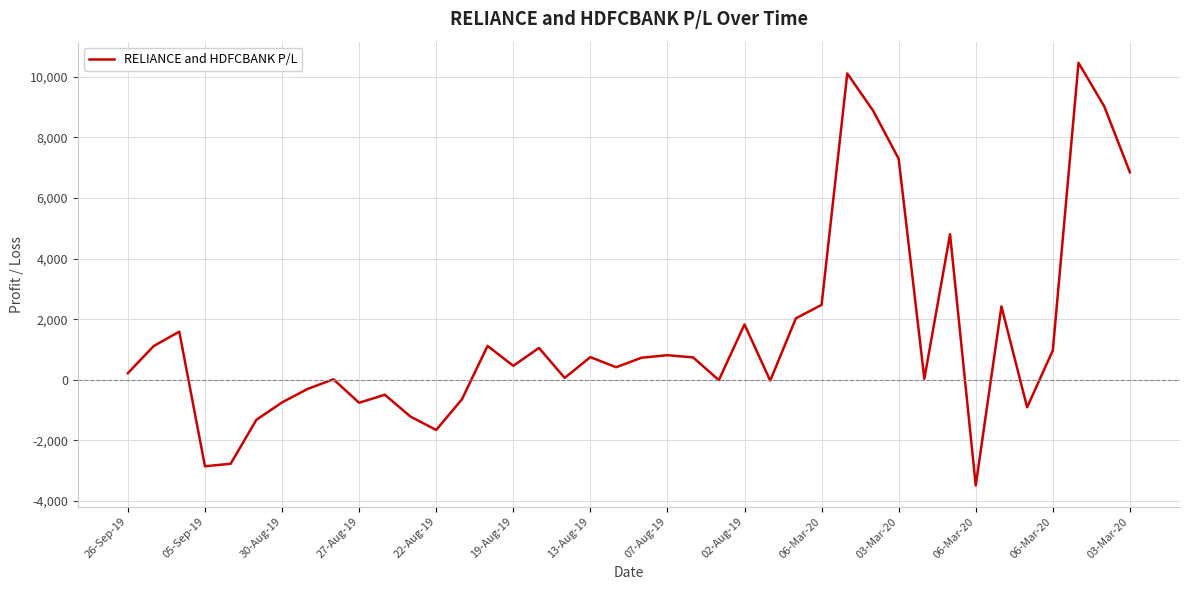

What is the difference between the maximum and minimum values?

13948.2